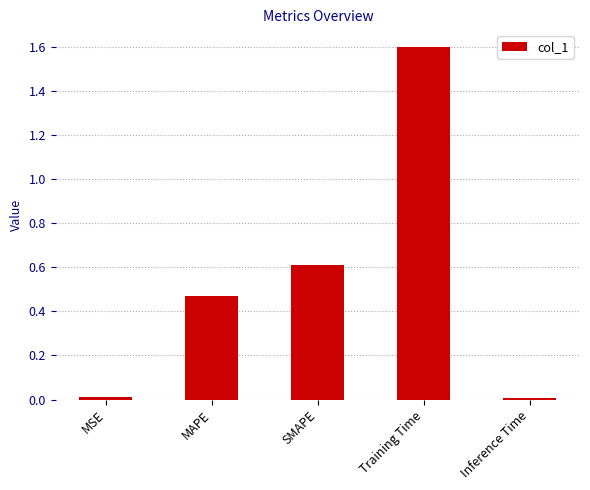

What is the change in value from MAPE to SMAPE?

+0.1